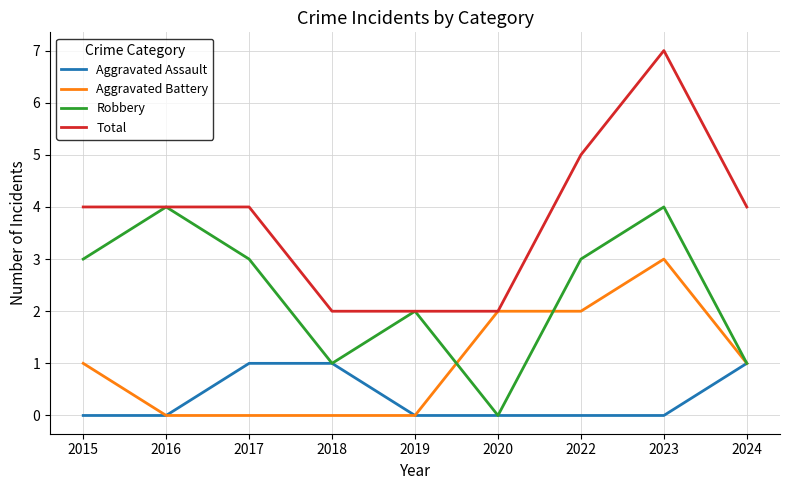

Reading right to left, list all the values displayed in this chart.

Aggravated Assault: 1	0	0	0	0	1	1	0	0
Aggravated Battery: 1	3	2	2	0	0	0	0	1
Robbery: 1	4	3	0	2	1	3	4	3
Total: 4	7	5	2	2	2	4	4	4